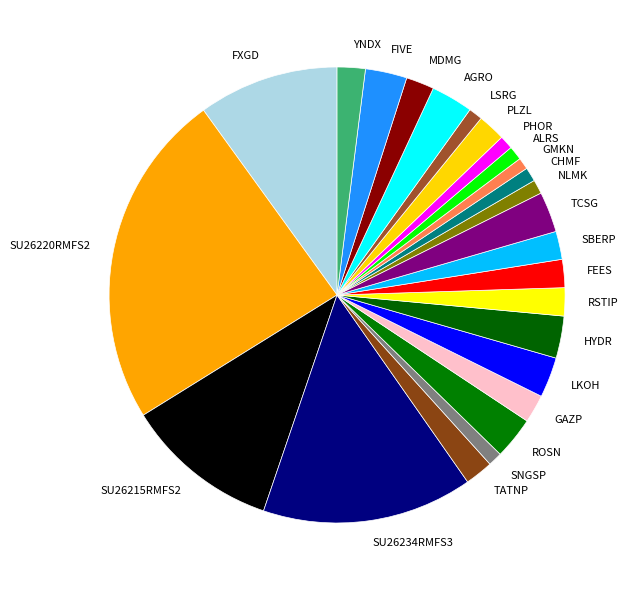

Is there a majority slice in this chart?

No